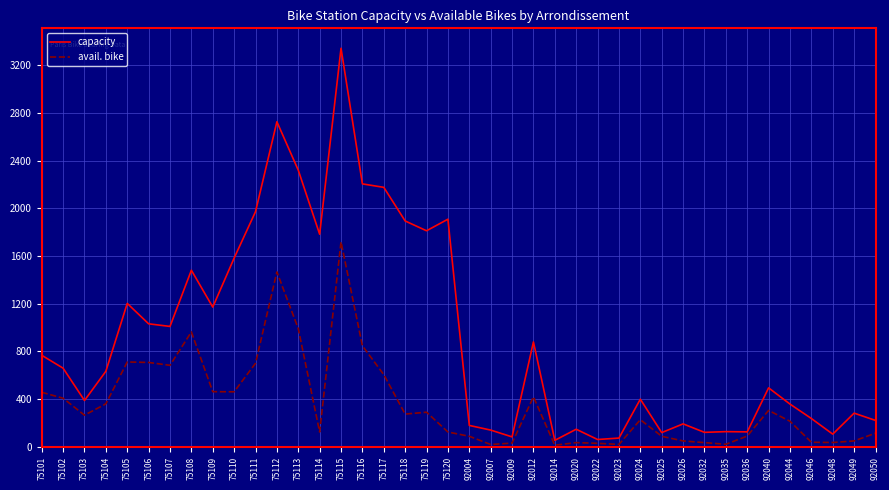

True or false: capacity has a value of 74 at 92023.

True